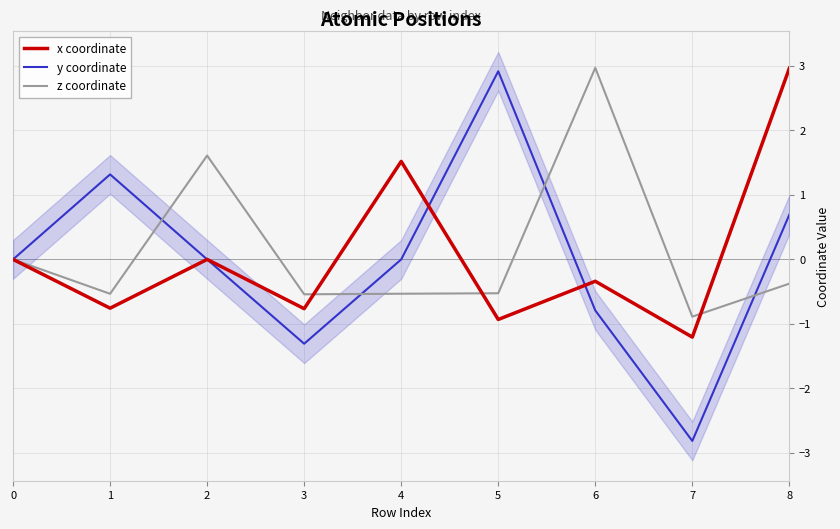

Where is the first local minimum for x coordinate?

1